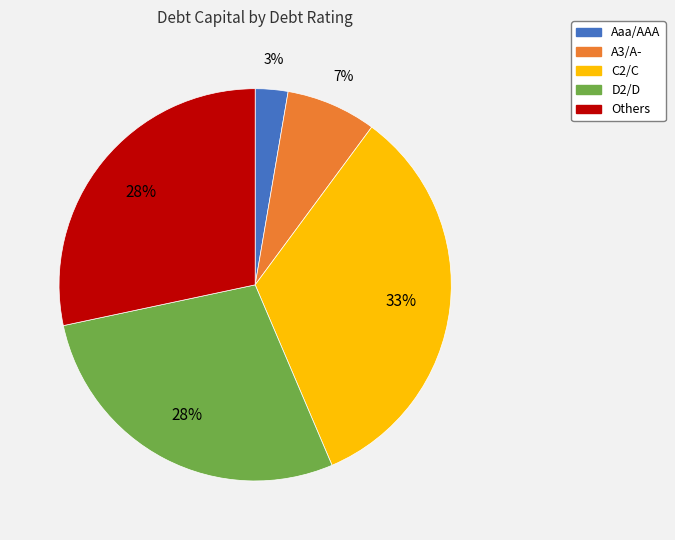

To the nearest percent, what is the average slice percentage?

20%